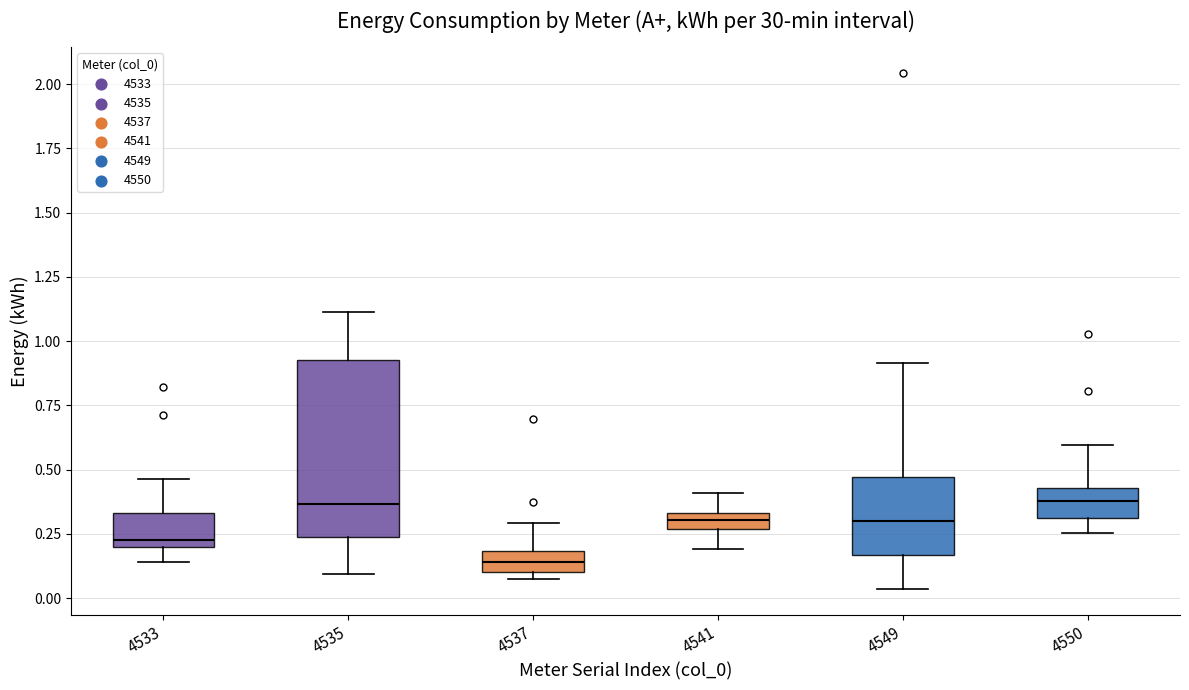

Where does the median line of the box at x = 4533 sit on the y-axis? The values are not printed on the chart, so give them approximately, as read against the axis.

0.25